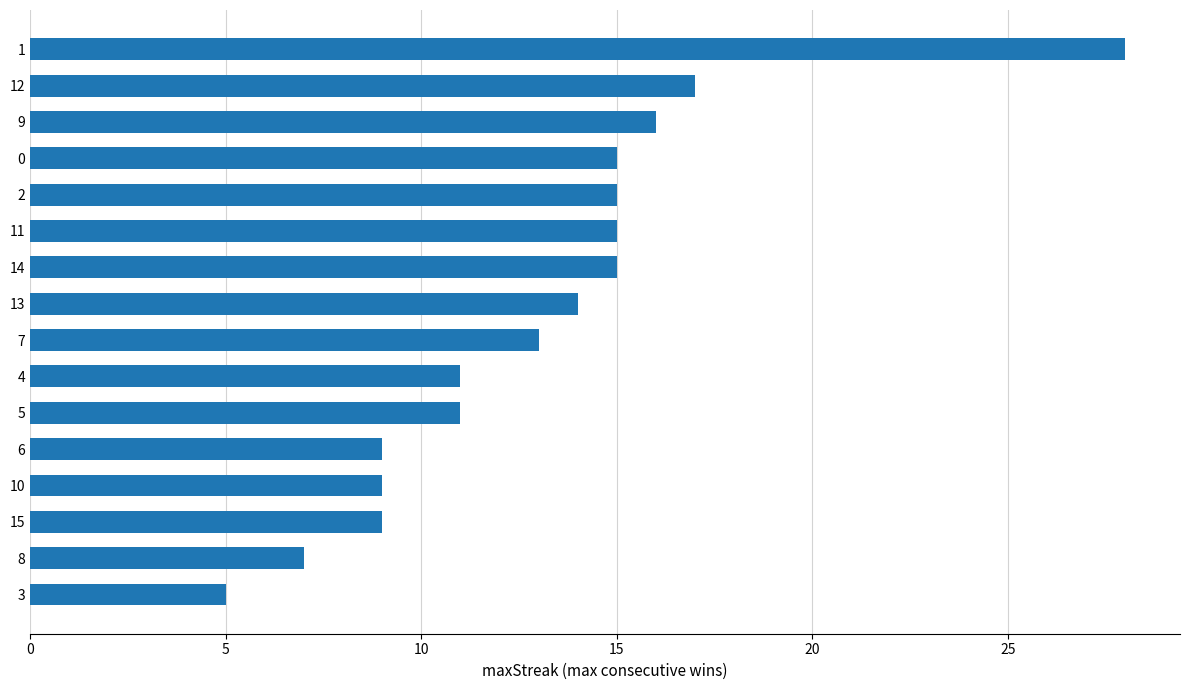

Reading top to bottom, list all the values displayed in this chart.

1=28	12=17	9=16	0=15	2=15	11=15	14=15	13=14	7=13	4=11	5=11	6=9	10=9	15=9	8=7	3=5